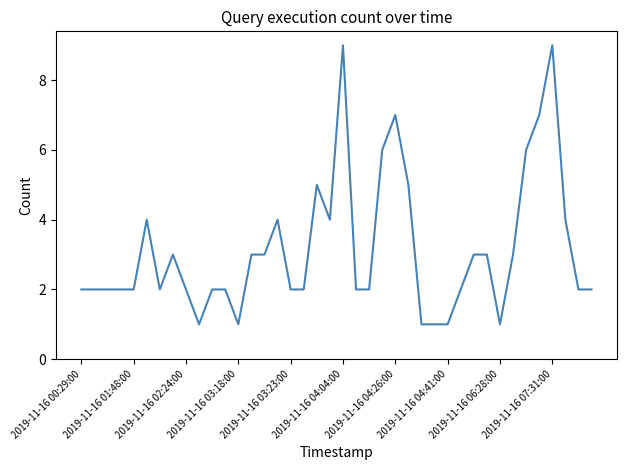

How many categories are shown in the chart?

40